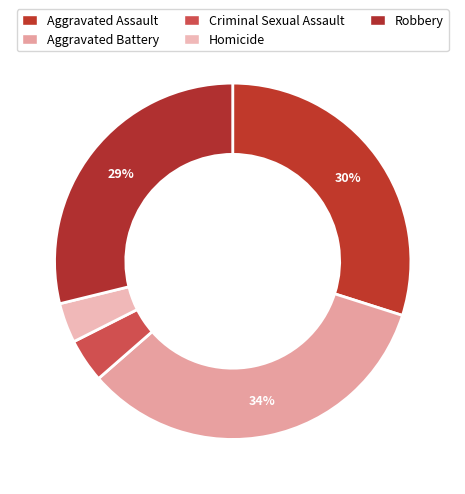

What percentage is the Homicide slice, to the nearest percent?

4%